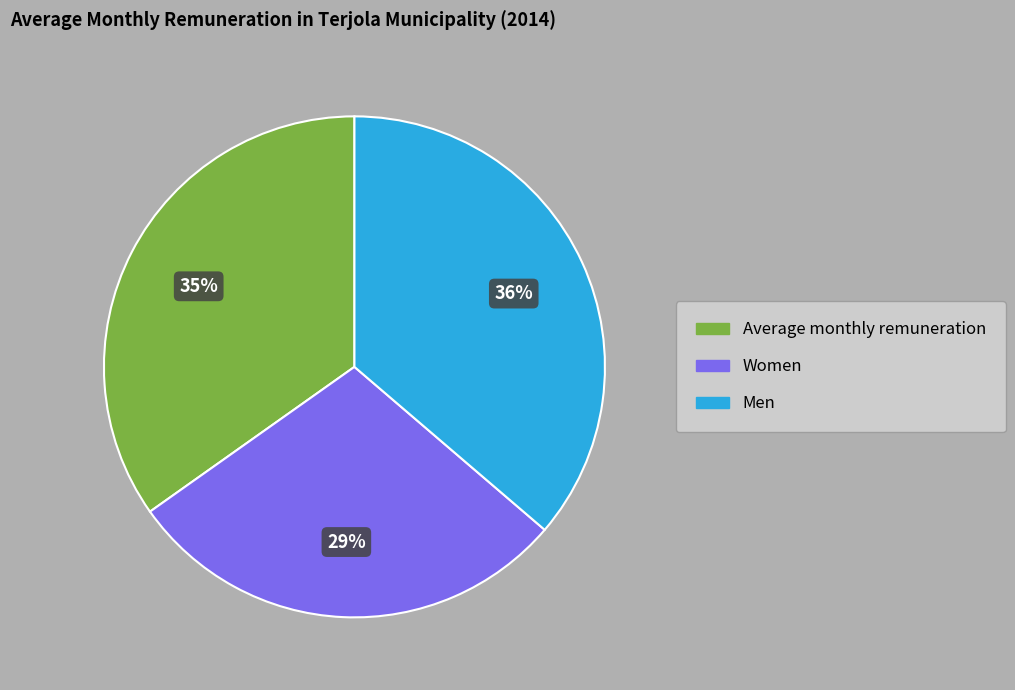

Approximately how many times larger is the value at Average monthly remuneration compared to Men?

1.0